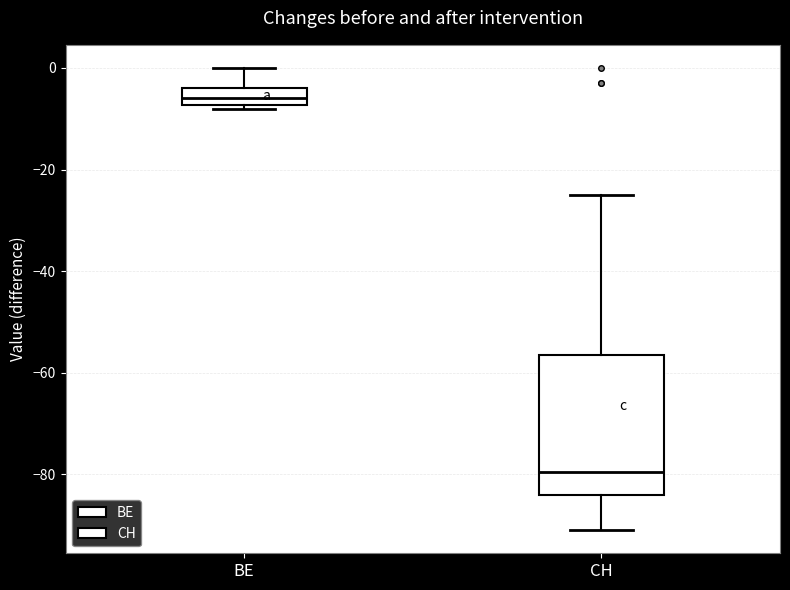

Which box has the lowest median line?

CH